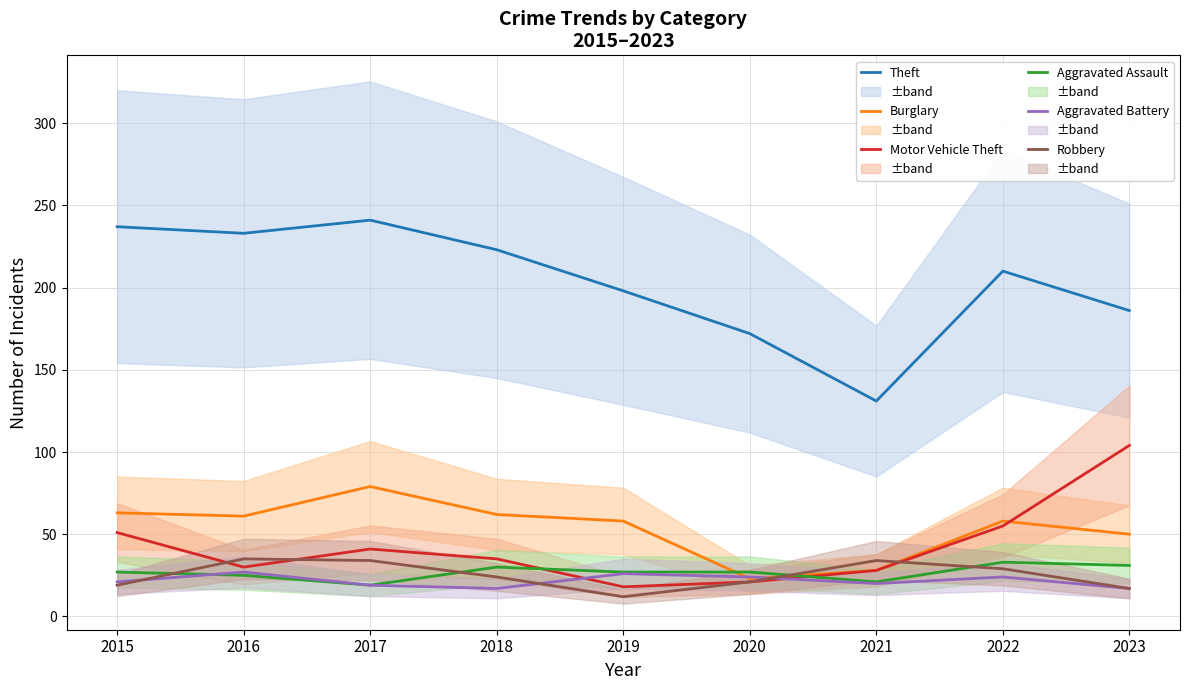

List the labels in order of Burglary value, largest first.

2017, 2015, 2018, 2016, 2019, 2022, 2023, 2021, 2020